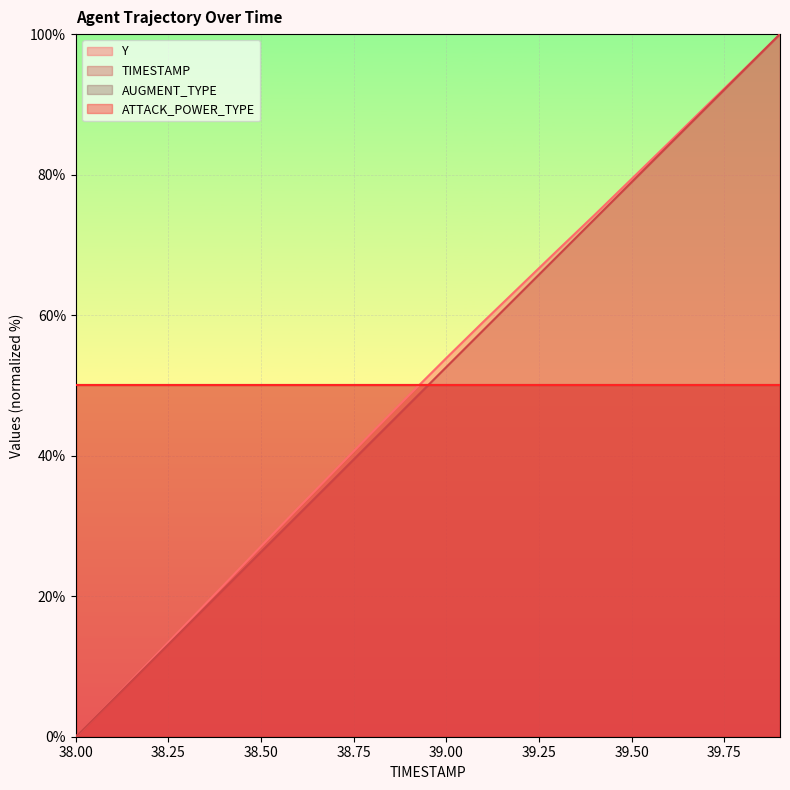

True or false: Y and TIMESTAMP cross at least once.

False